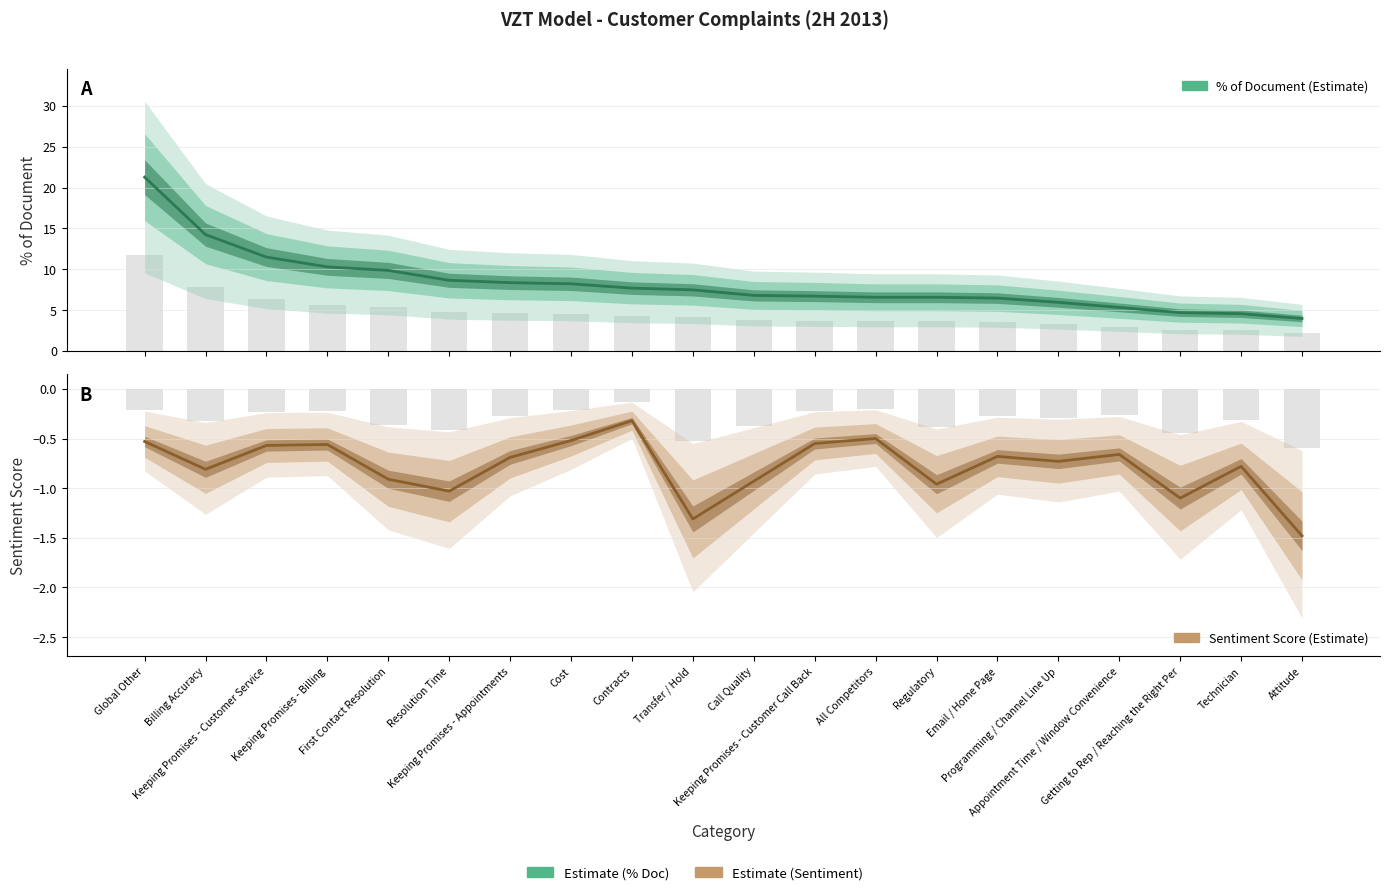

Which series has the largest range (max minus min)?

% of Document (Estimate)